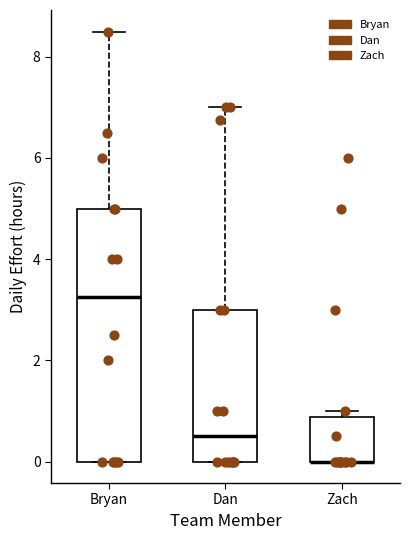

Reading left to right, read every box against the y-axis: the position of its median line, the range the box covers, and the ends of its whiskers. The values are not printed on the chart, so give them approximately, as read against the axis.

Bryan: median 3.2, box 0.0 to 5.0, whiskers 0.0 to 8.6
Dan: median 0.6, box 0.0 to 3.0, whiskers 0.0 to 7.0
Zach: median 0.0 (drawn on the box's lower edge), box 0.0 to 0.8, whiskers 0.0 to 1.0